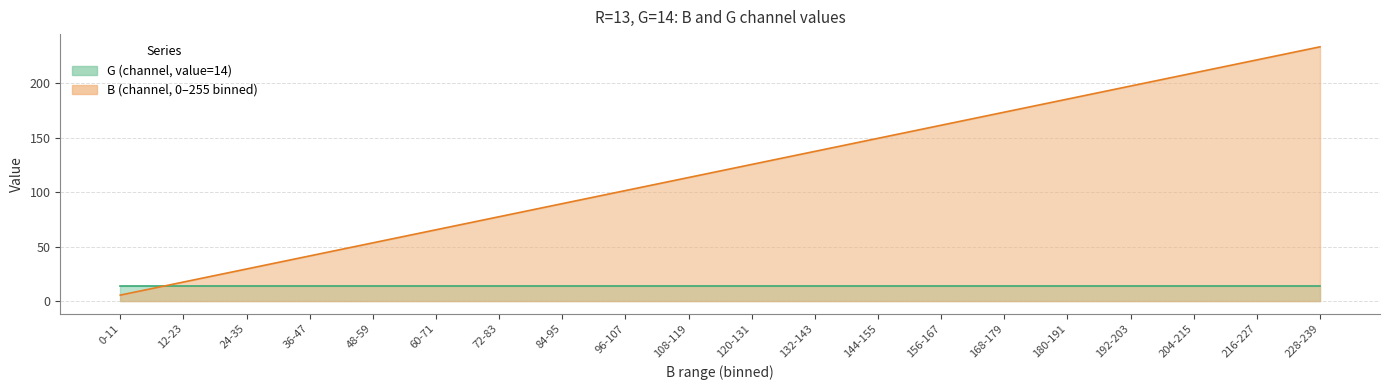

Read the value at 0-11.

5.5